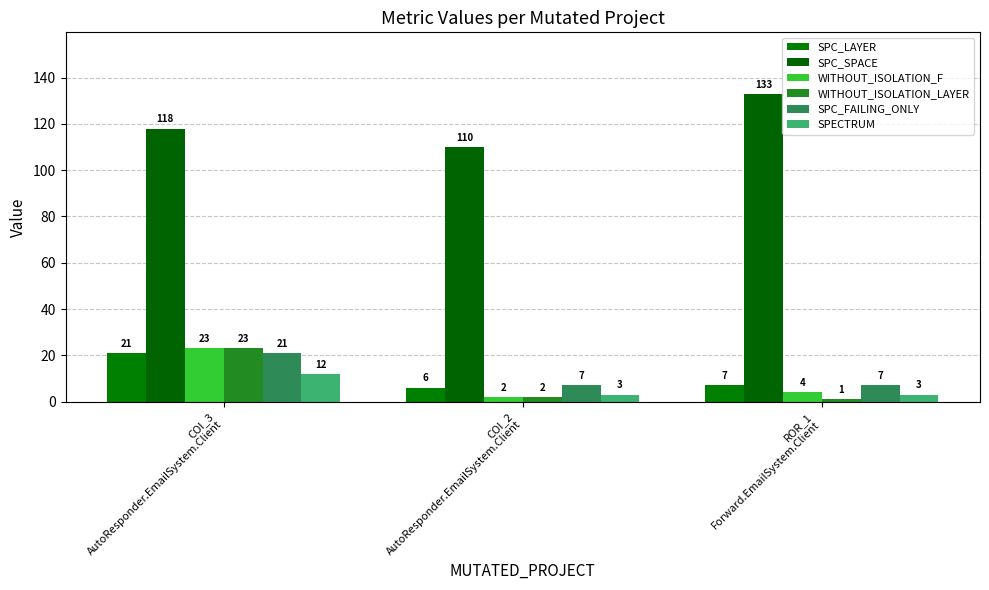

Is the value of WITHOUT_ISOLATION_F at ROR_1
Forward.EmailSystem.Client greater than the value of SPC_SPACE at COI_3
AutoResponder.EmailSystem.Client?

No